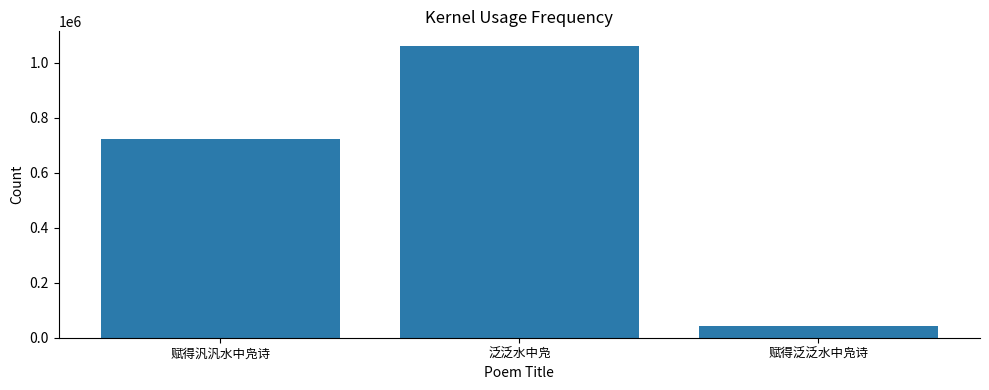

List the labels in order of value, smallest first.

赋得泛泛水中凫诗, 赋得汎汎水中凫诗, 泛泛水中凫